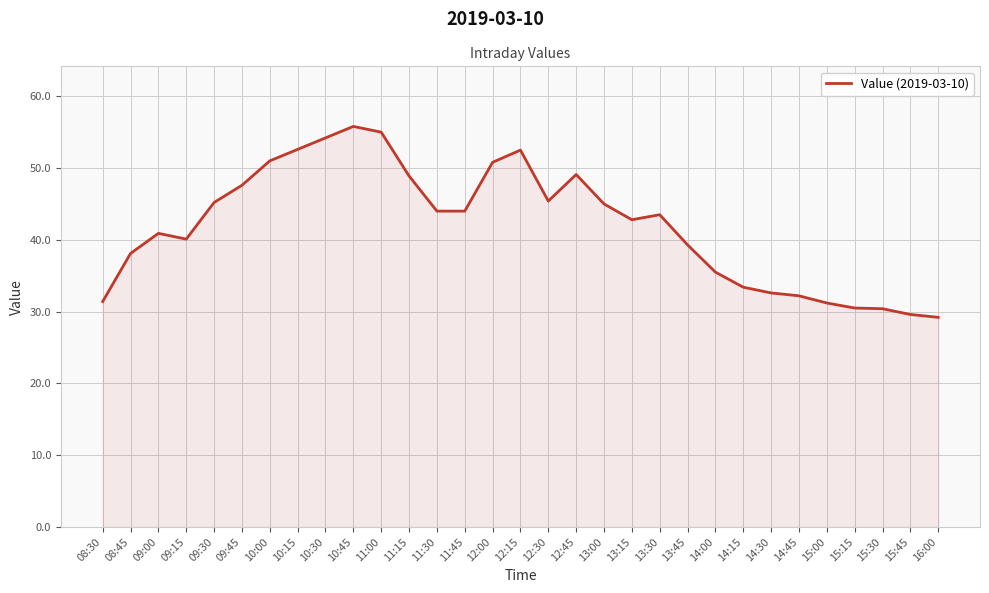

What is the minimum value shown in the chart?

29.2